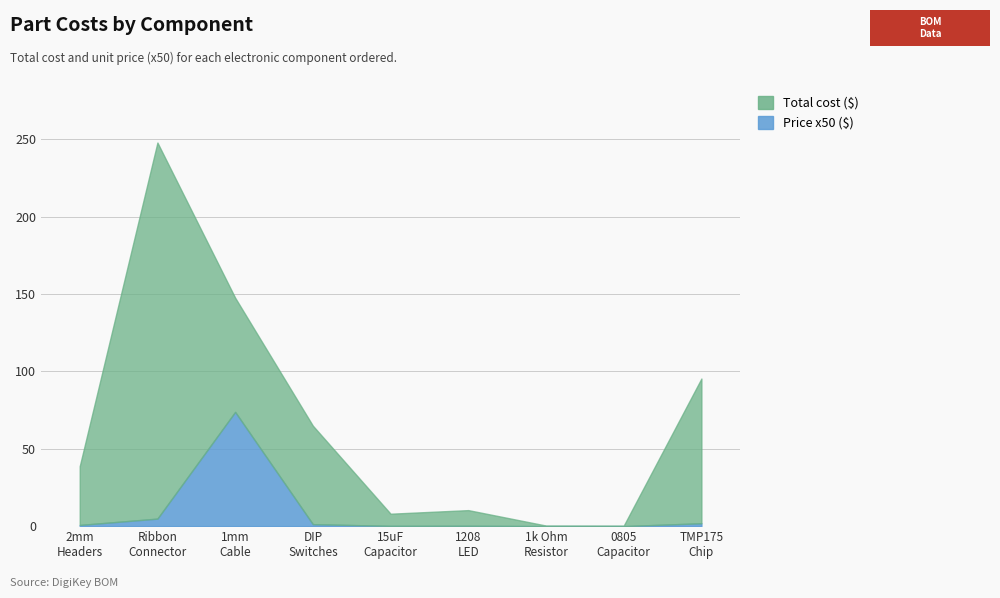

True or false: Price (x50) and Total cross at least once.

False